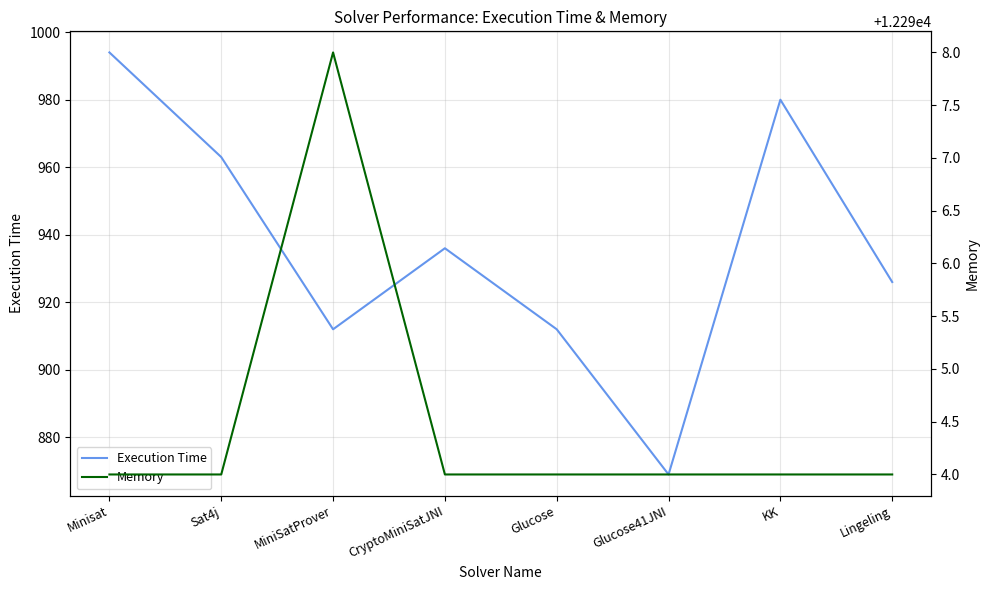

Which category has the lowest value in the Memory series?

Minisat